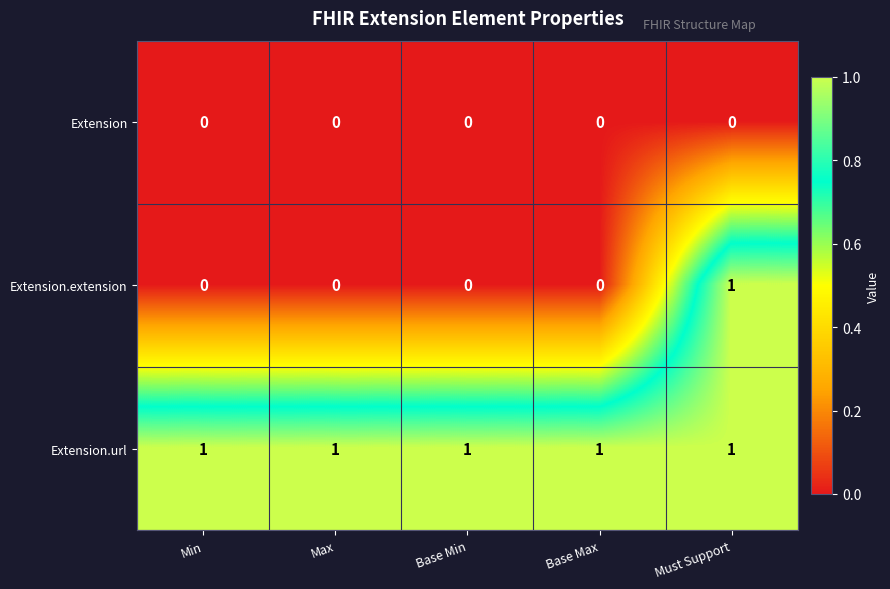

At how many categories does at least one series exceed 0?

5